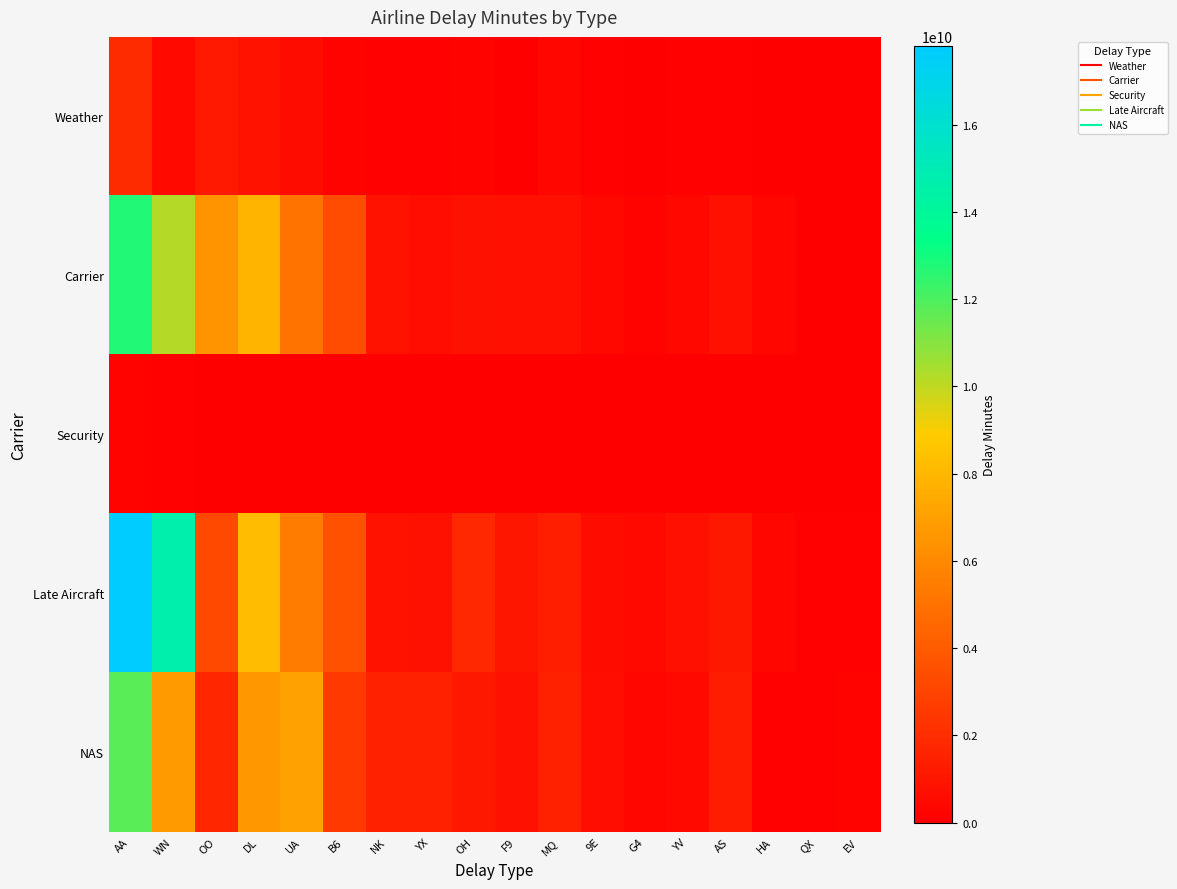

At how many categories does at least one series exceed 8750810606?

2